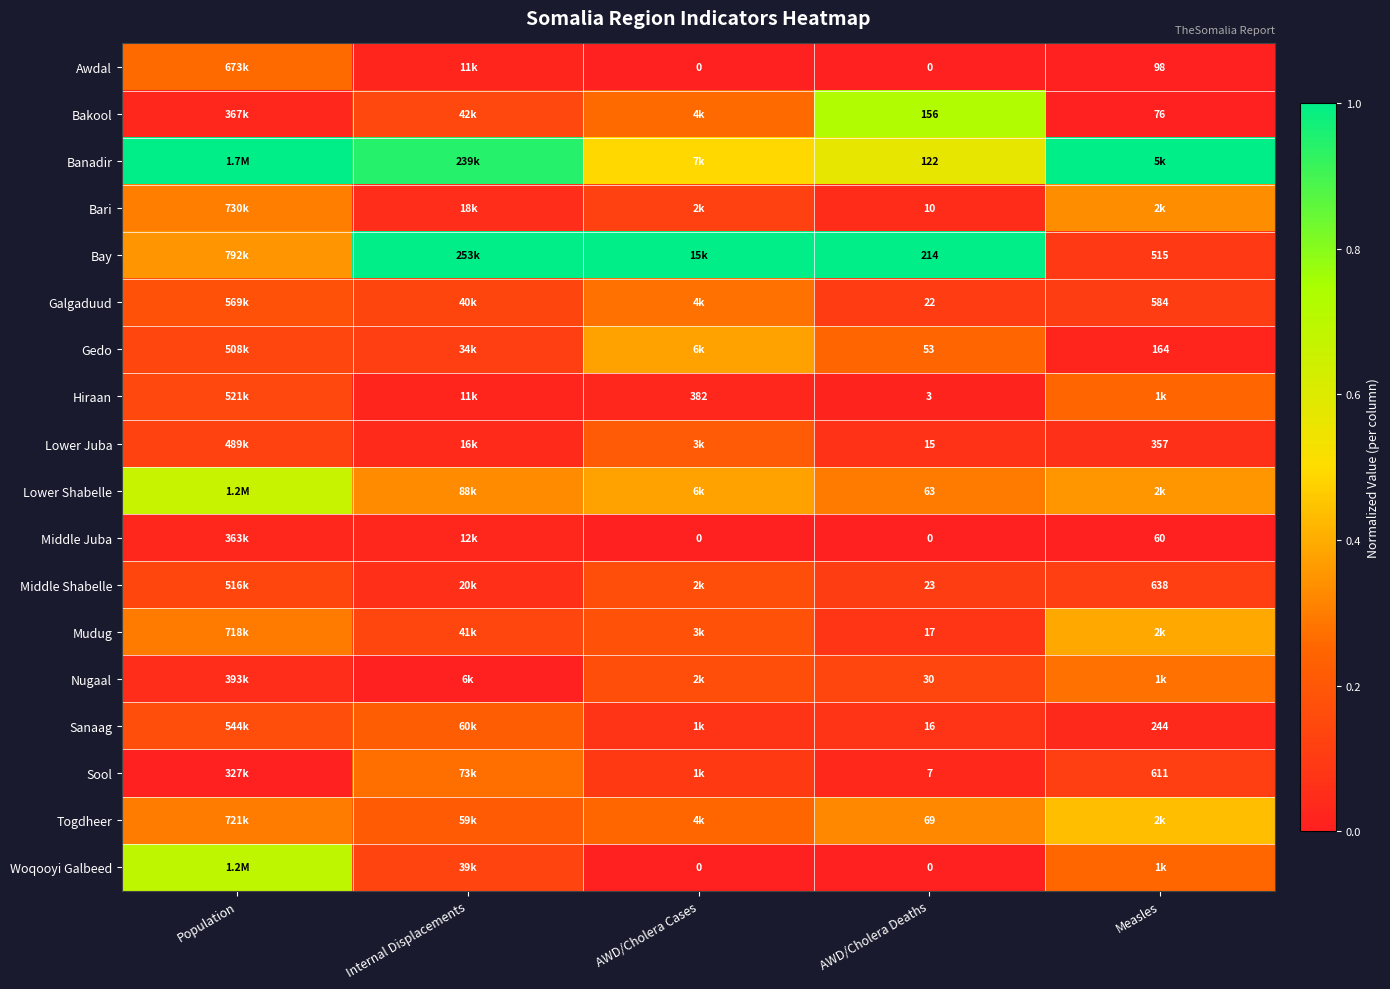

Rank the series at AWD/Cholera Cases from highest to lowest value.

Bay, Banadir, Gedo, Lower Shabelle, Galgaduud, Bakool, Togdheer, Lower Juba, Mudug, Middle Shabelle, Nugaal, Bari, Sool, Sanaag, Hiraan, Awdal, Middle Juba, Woqooyi Galbeed